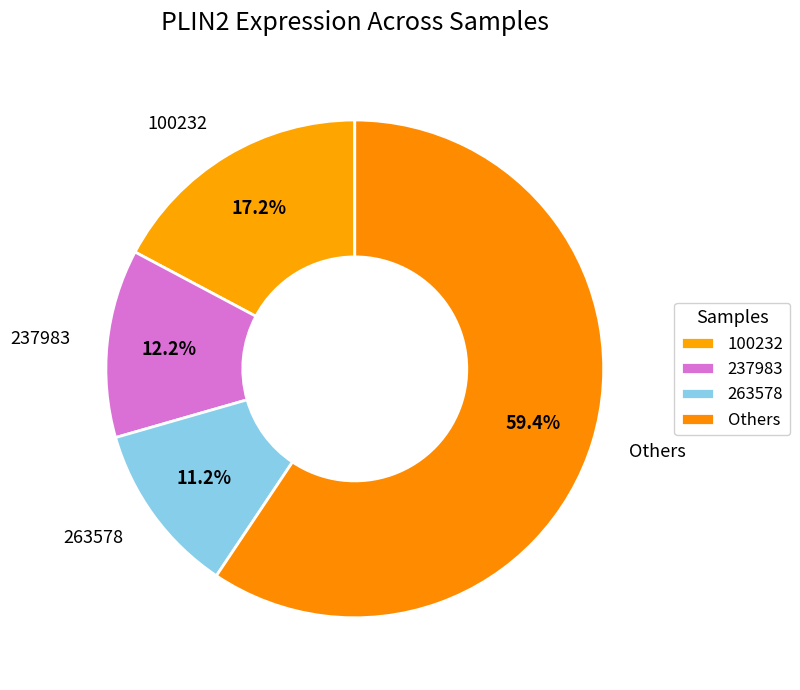

What percentage is the 237983 slice, to the nearest percent?

12%